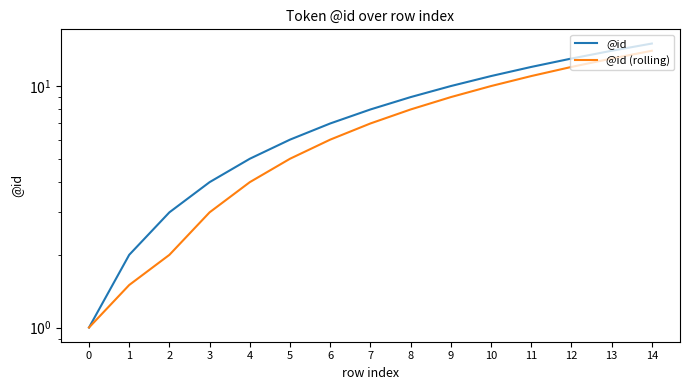

How many lines are shown in the chart?

2